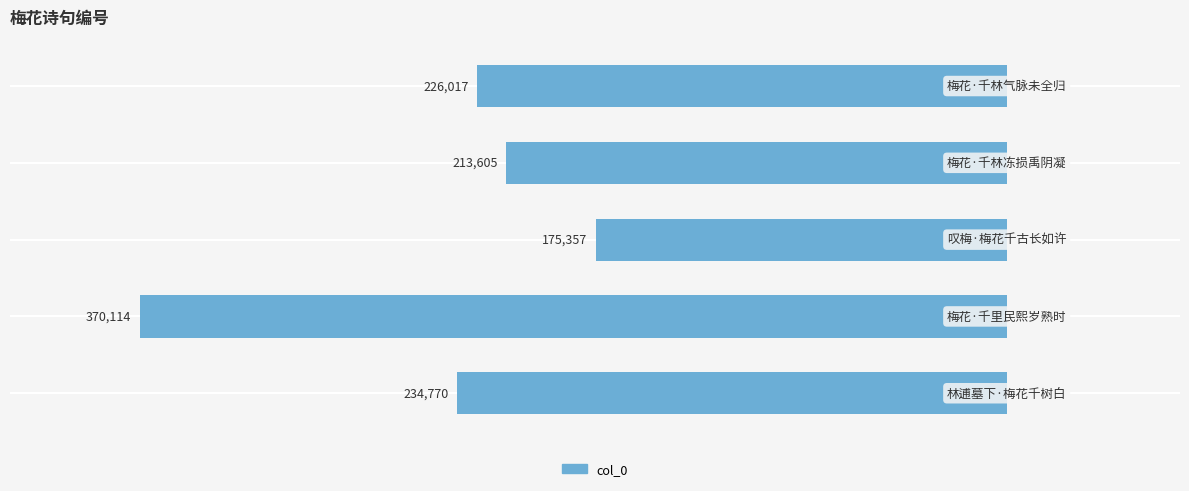

Are the bars horizontal?

Yes